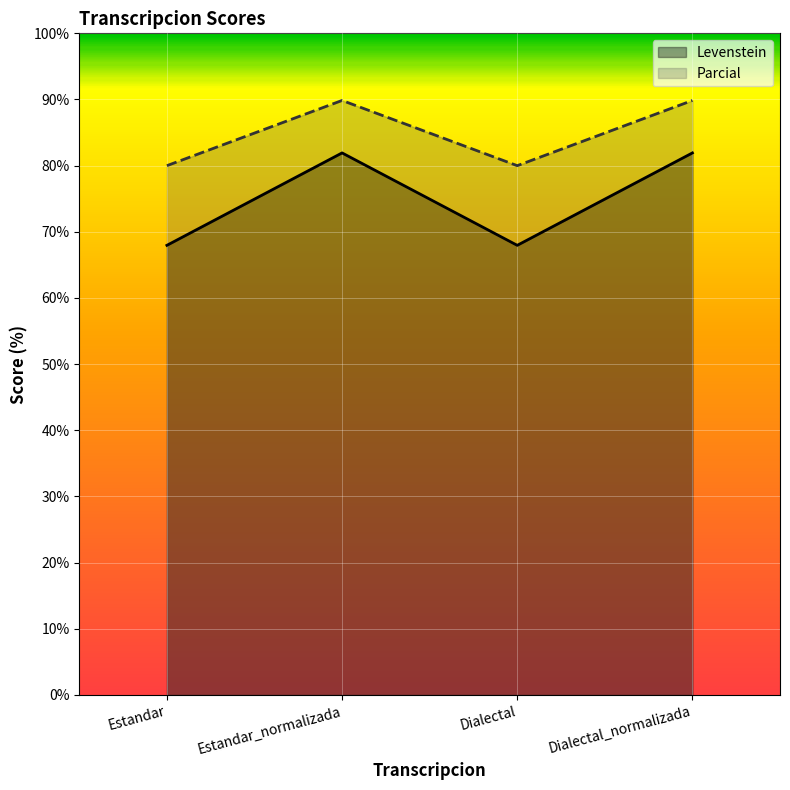

What is the difference between the maximum and second lowest values in the Parcial series?

9.9